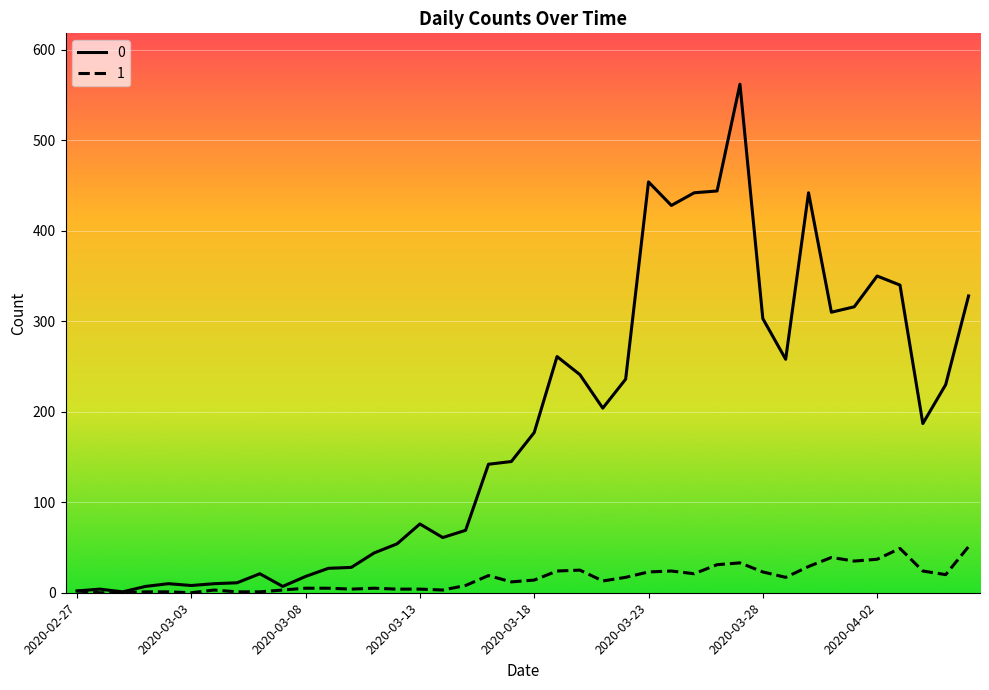

List the series in order of their peak value, lowest first.

1, 0